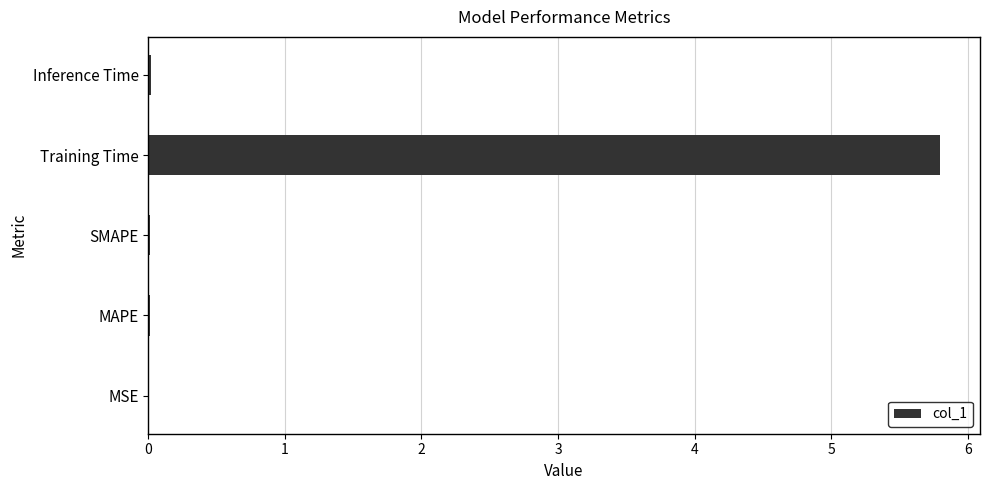

Does the chart contain stacked bars?

No